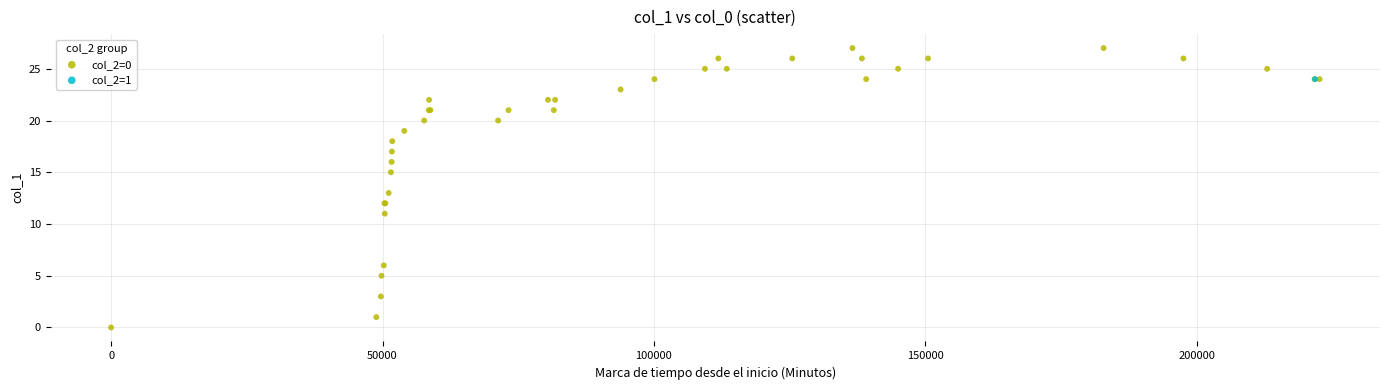

What are all the series names shown in the legend?

col_2=0, col_2=1